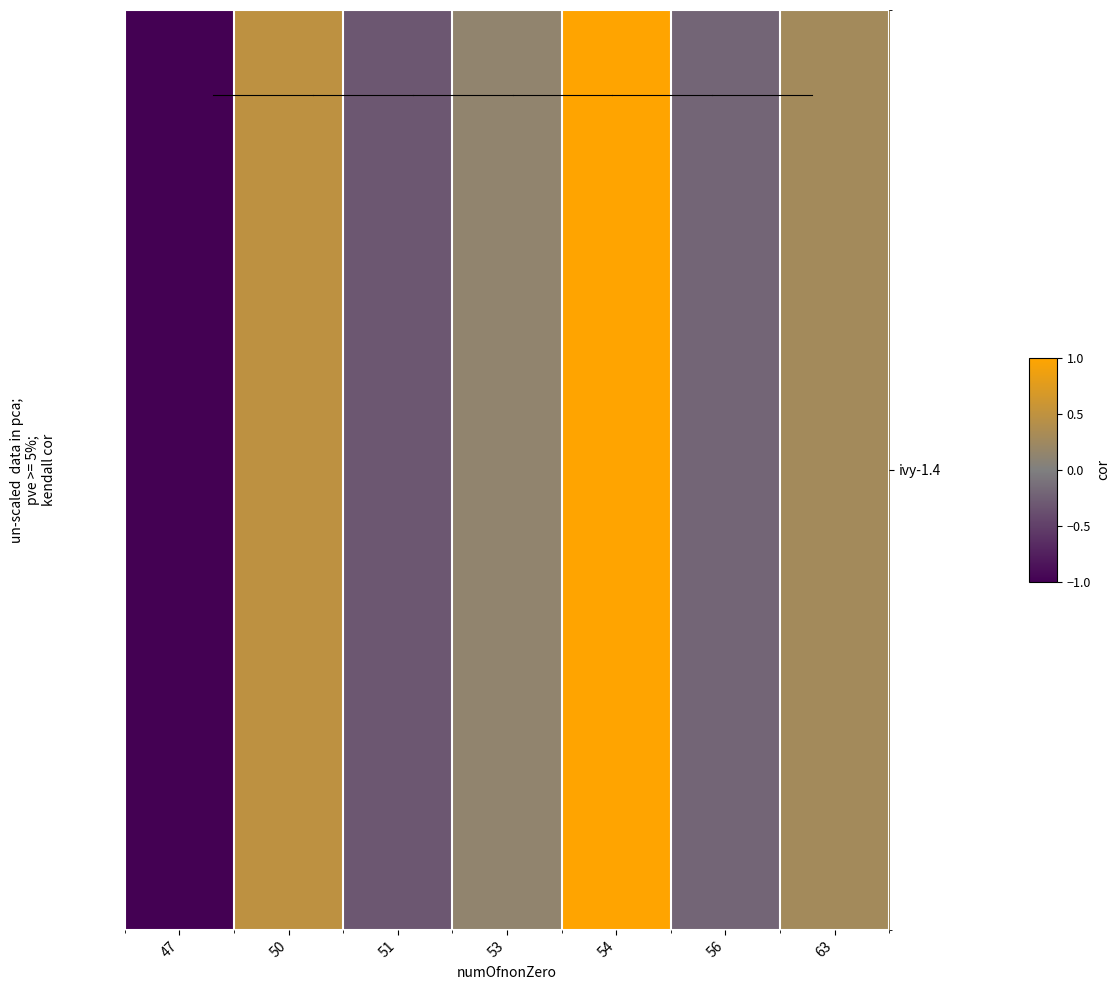

The value at 63 is 0.3. True or false?

True